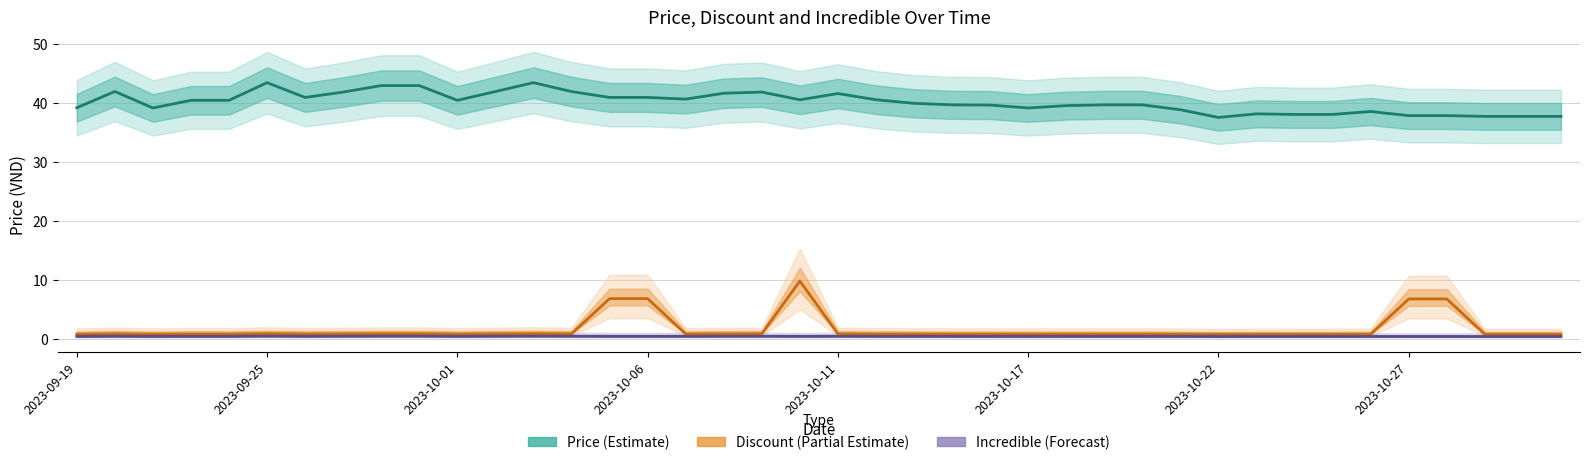

How many lines are shown in the chart?

3